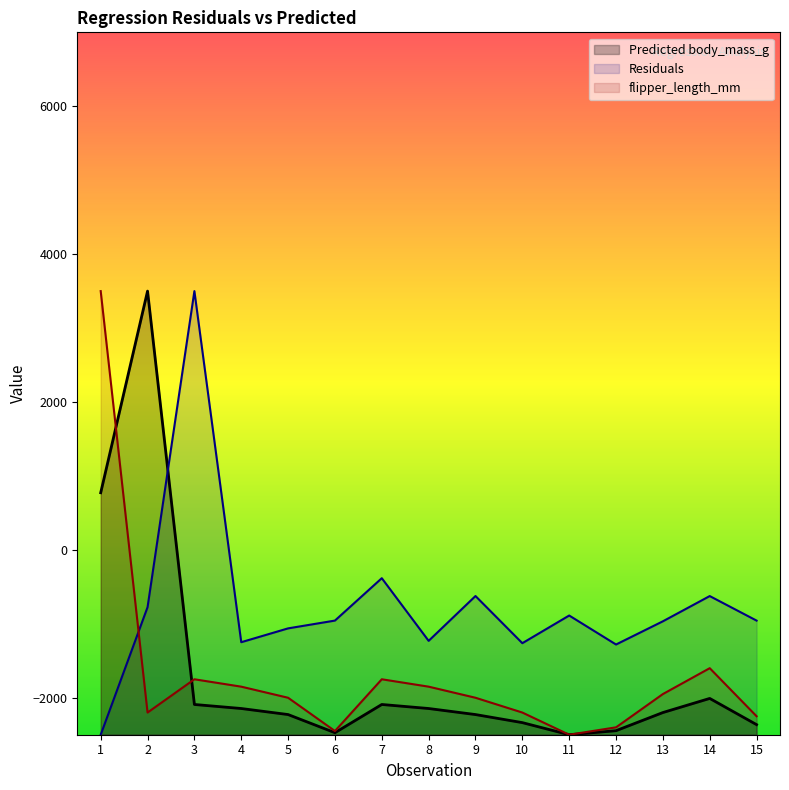

How many values in the Predicted body_mass_g series are below -2200?

8